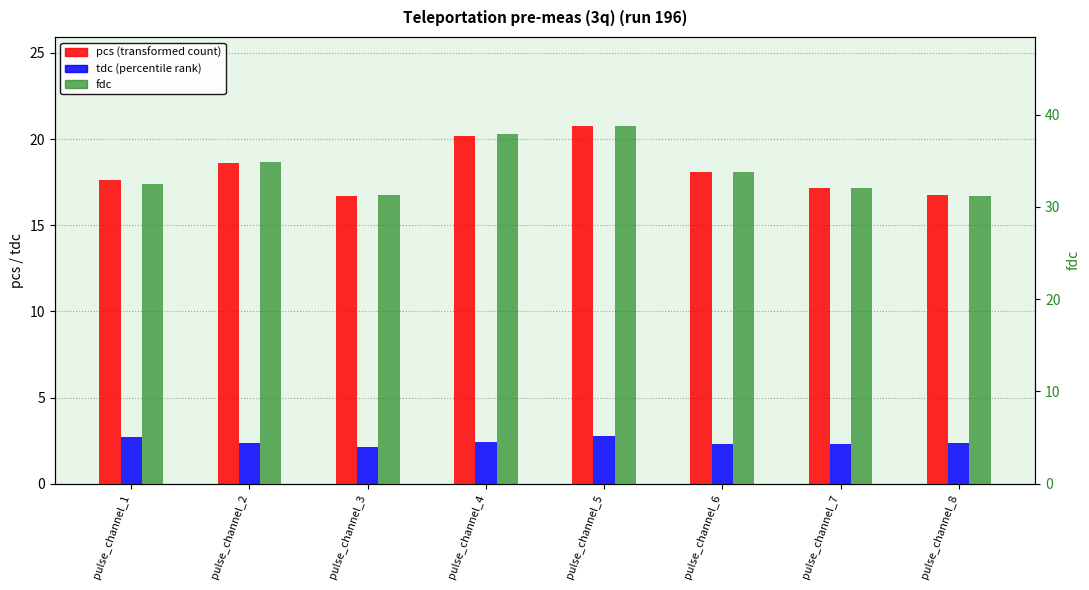

What is the value of the pcs bar at the 3rd from the left?

16.7